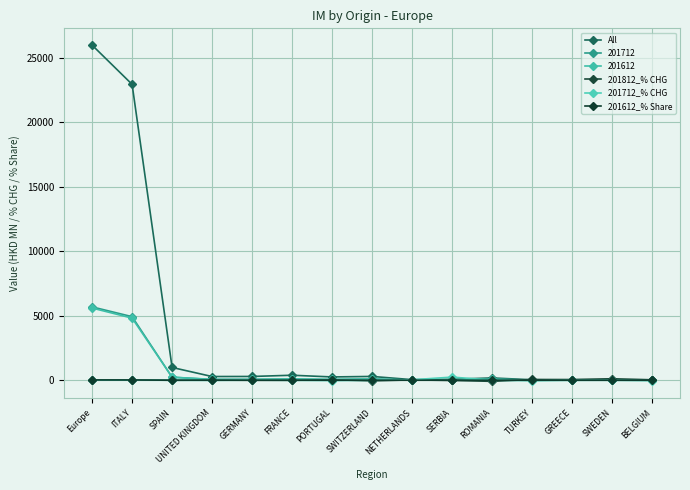

The value of All at UNITED KINGDOM is 287.5. True or false?

True